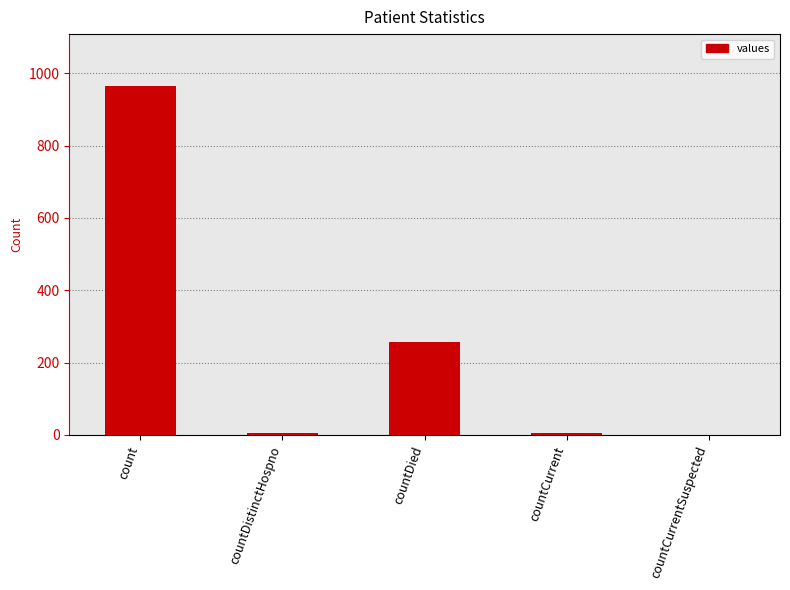

Between countDied and countCurrentSuspected, which is larger?

countDied